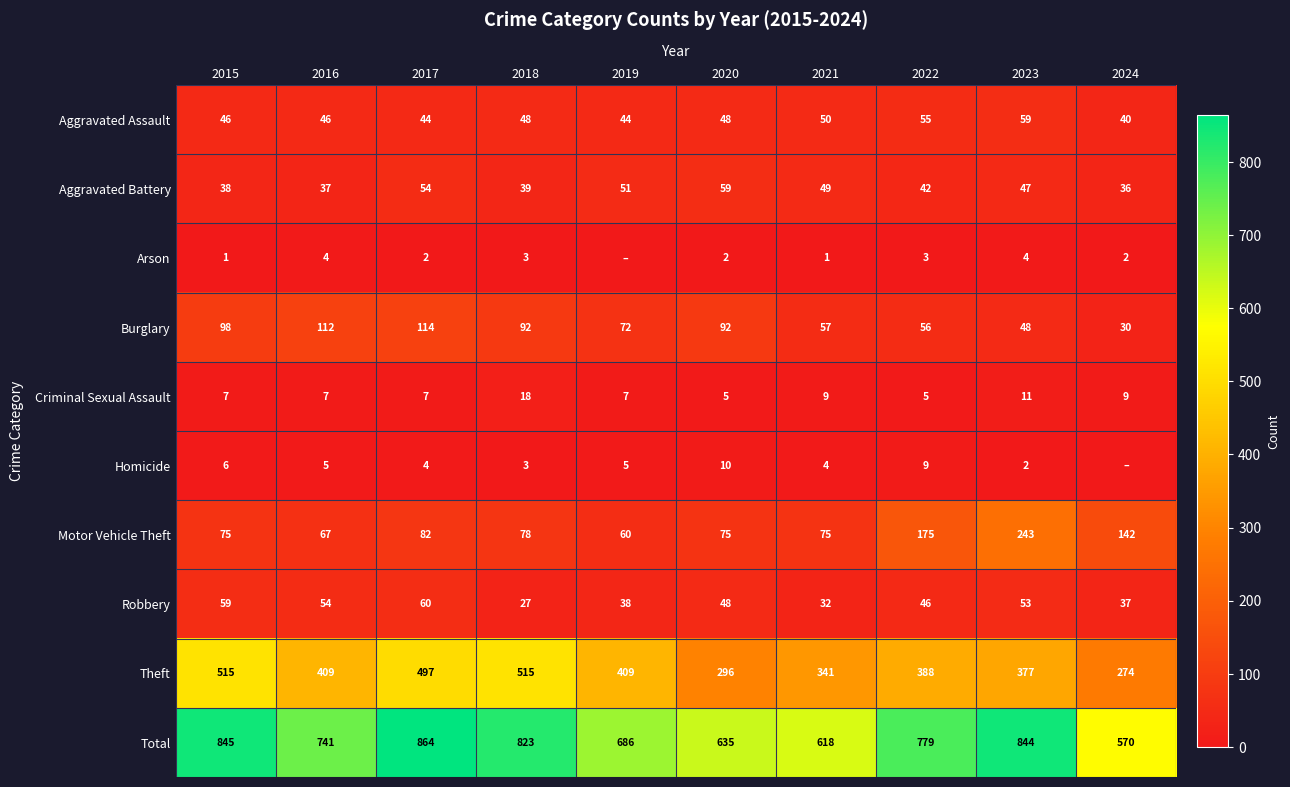

What is the highest value of the Aggravated Battery series?

59